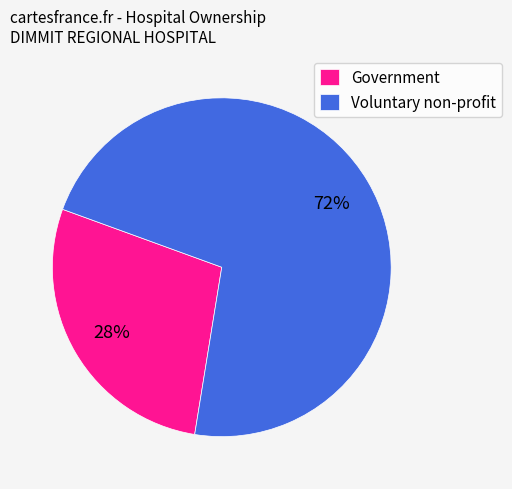

To the nearest percent, what is the difference between the largest and smallest slice percentages?

44%